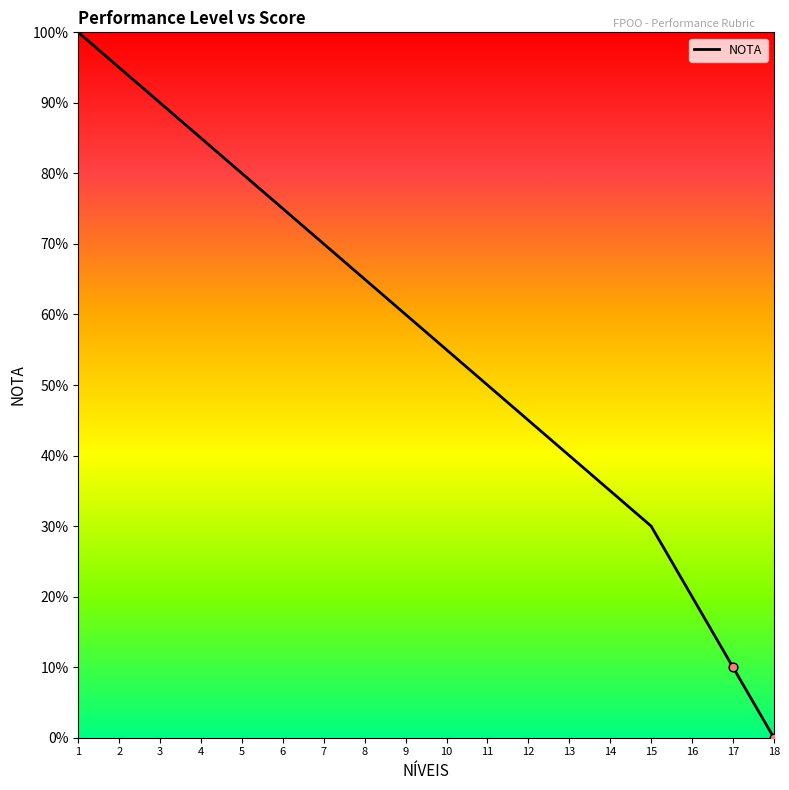

Between 11 and 16, which is larger?

11